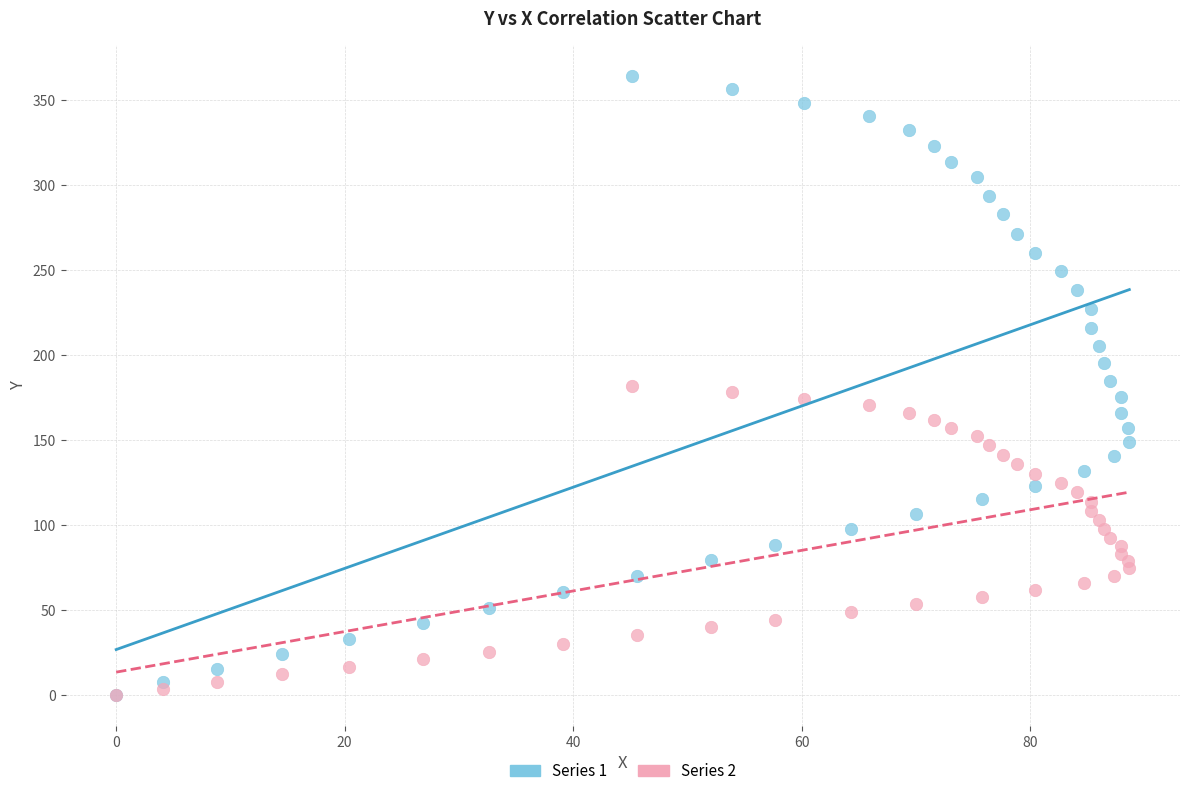

What are all the series names shown in the legend?

Series 1, Series 2